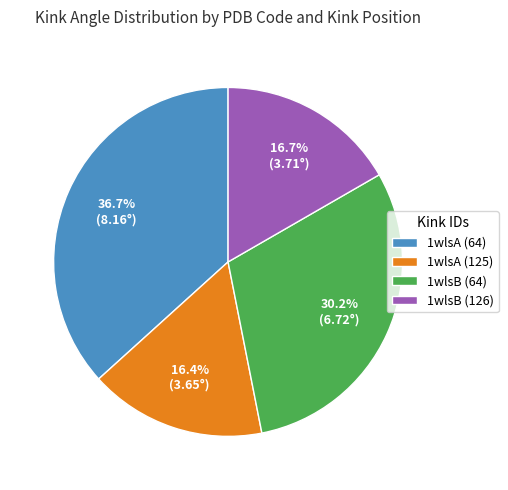

Is there a majority slice in this chart?

No